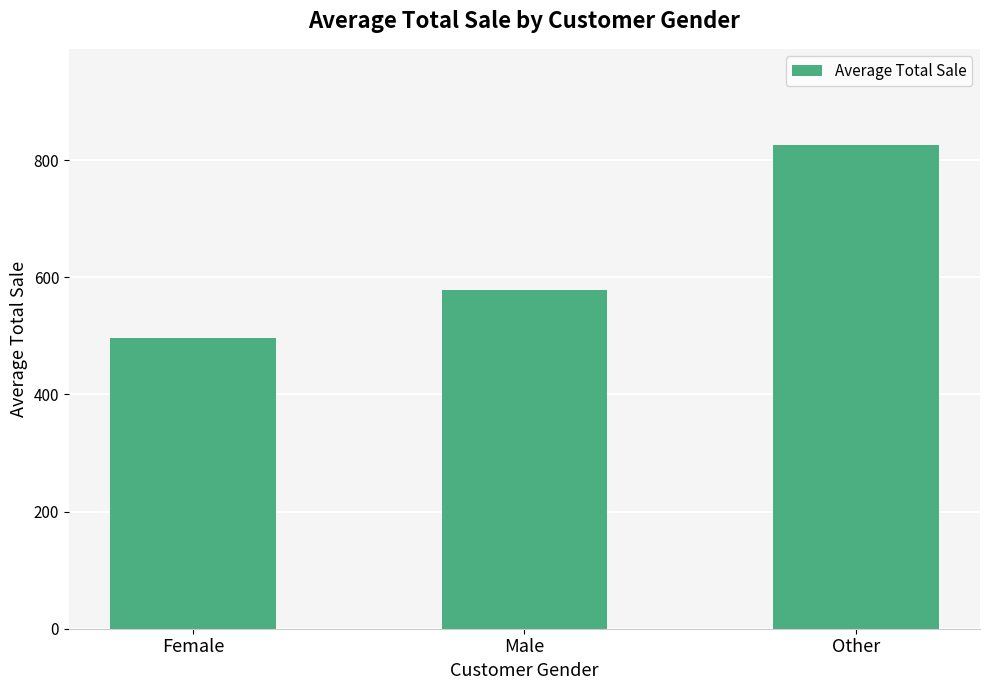

At which category does the chart reach its peak across all series?

Other